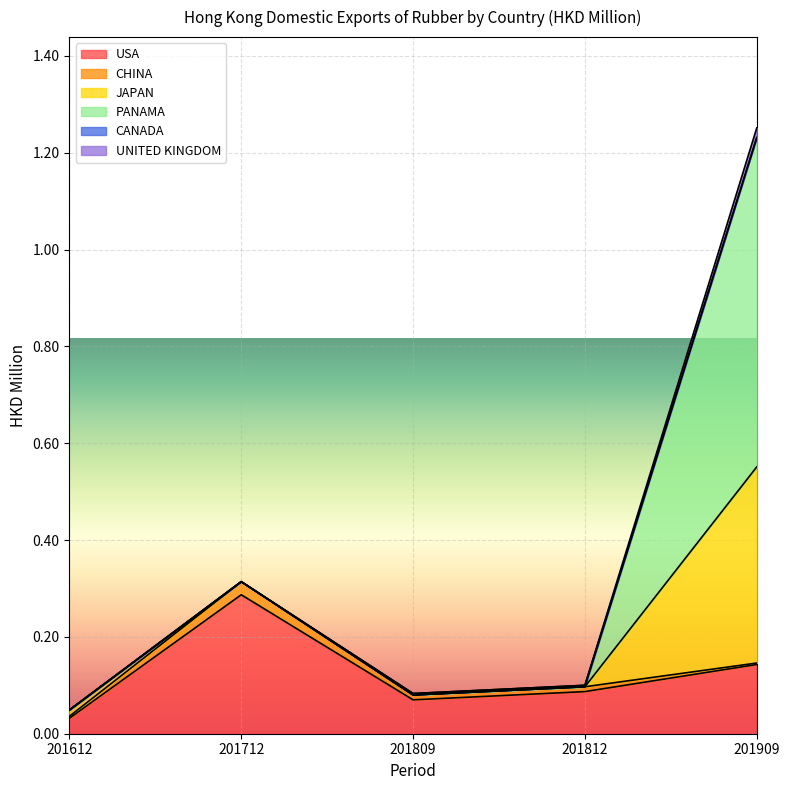

What is the maximum value shown in the chart?

0.7